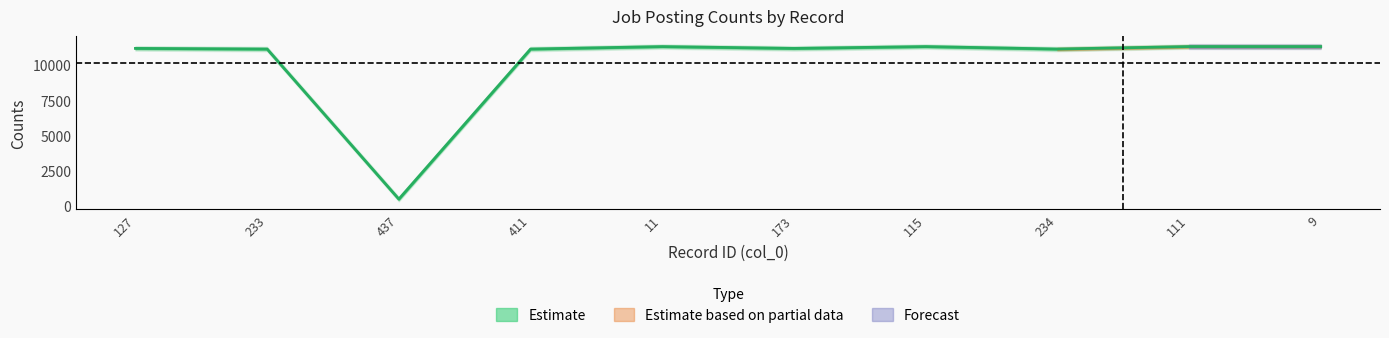

Where is the first local maximum?

11